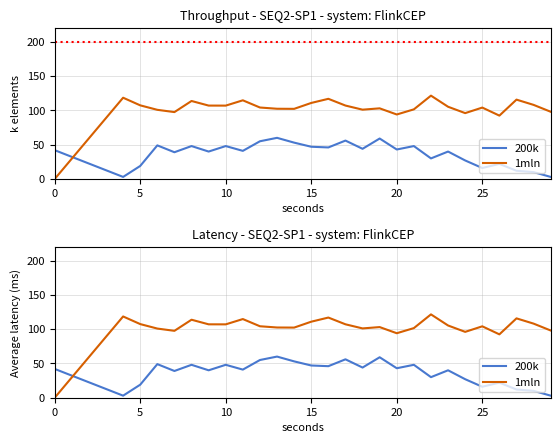

Which series has the widest spread of values?

1mln